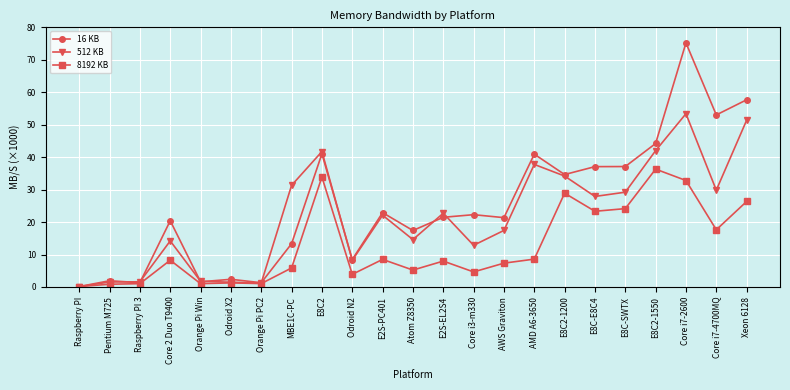

What is the label of the 20th point from the right?

Core 2 Duo T9400